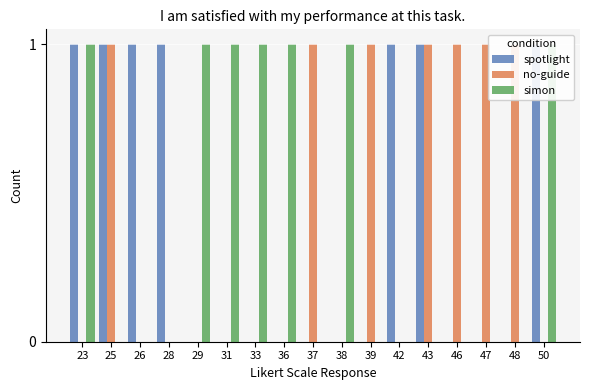

Count the spotlight values in the range 0 to 1.

17